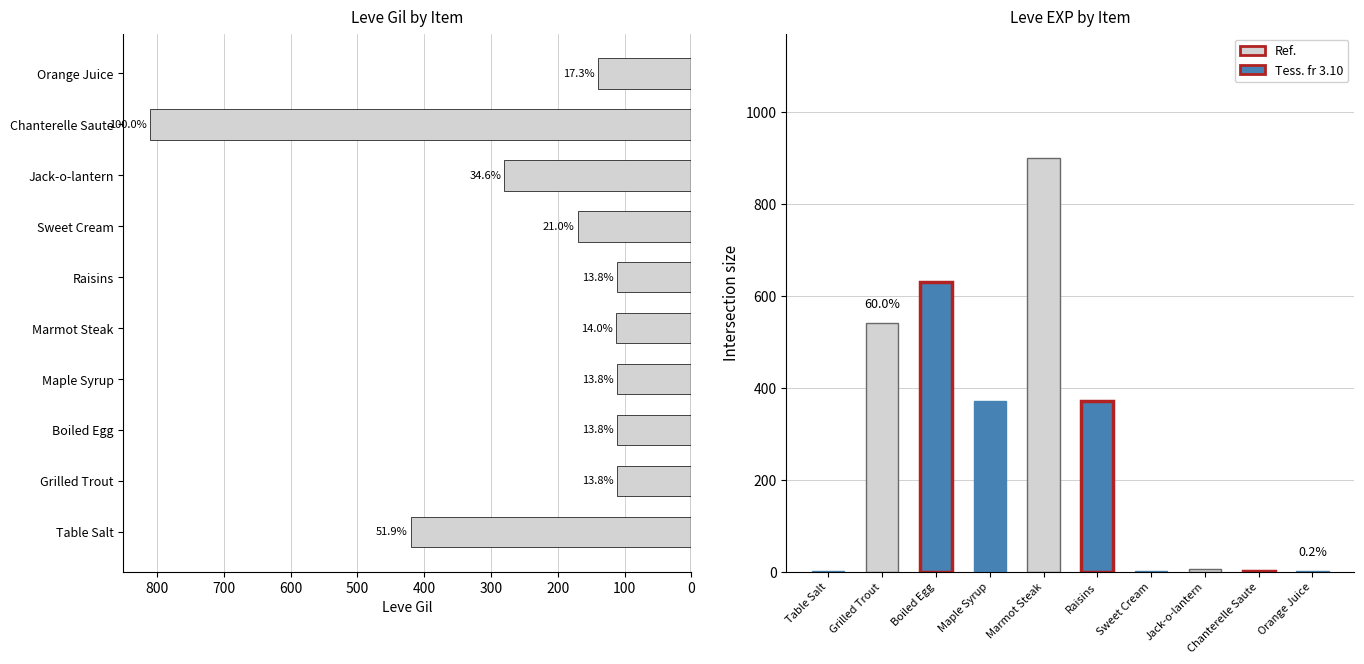

Reading right to left, extract all data points from this chart.

140	810	280	170	112	113	112	112	112	420